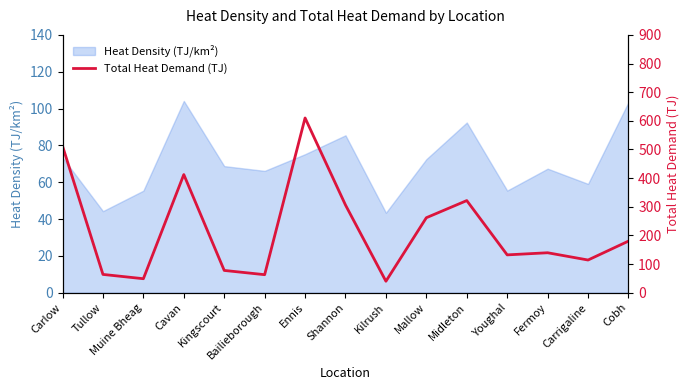

How many values are below 139?

7